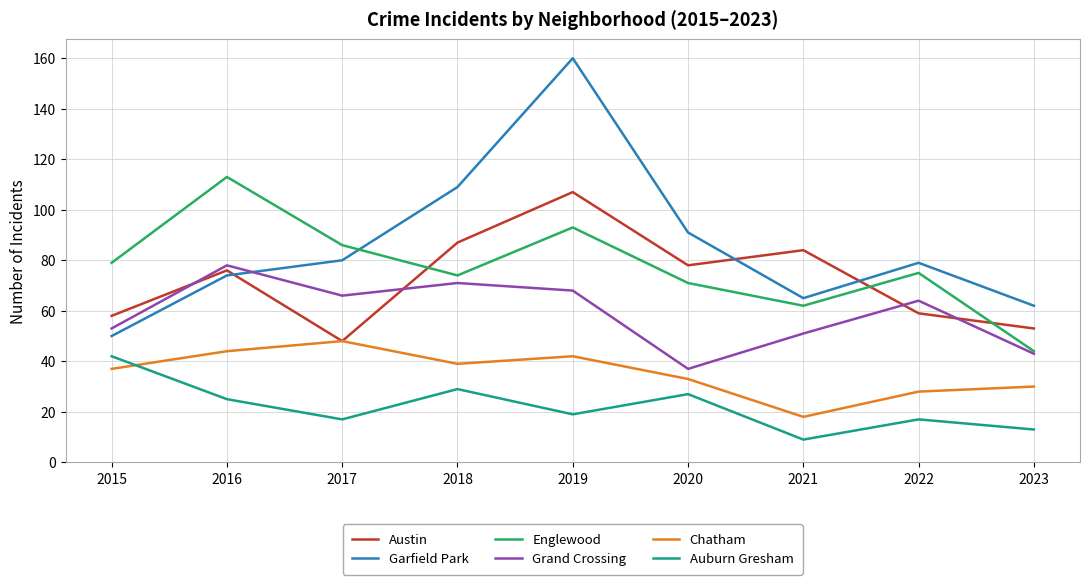

True or false: Auburn Gresham and Grand Crossing cross at least once.

False